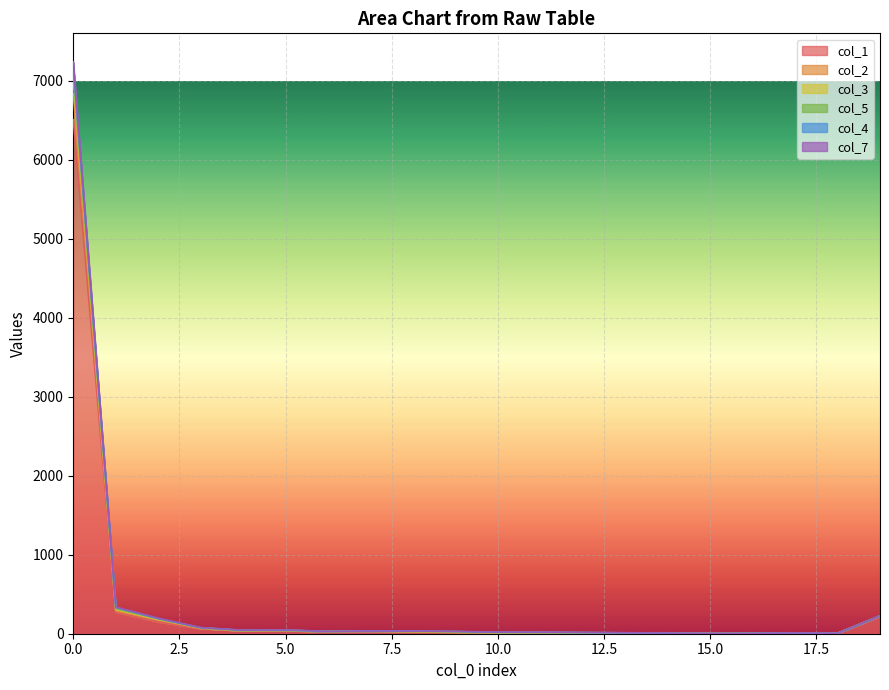

How many values in the col_2 series exceed 29?

9